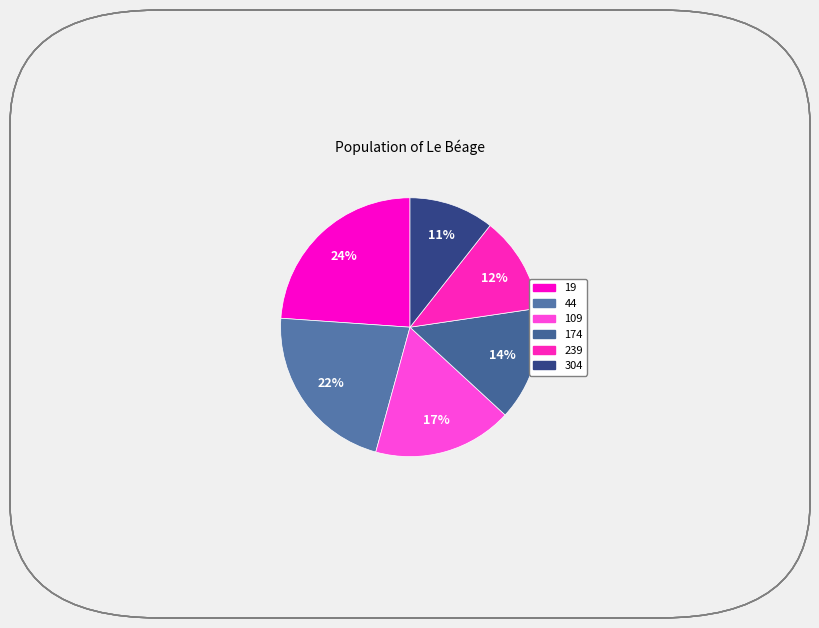

To the nearest percent, what percentage of the pie is 109?

17%